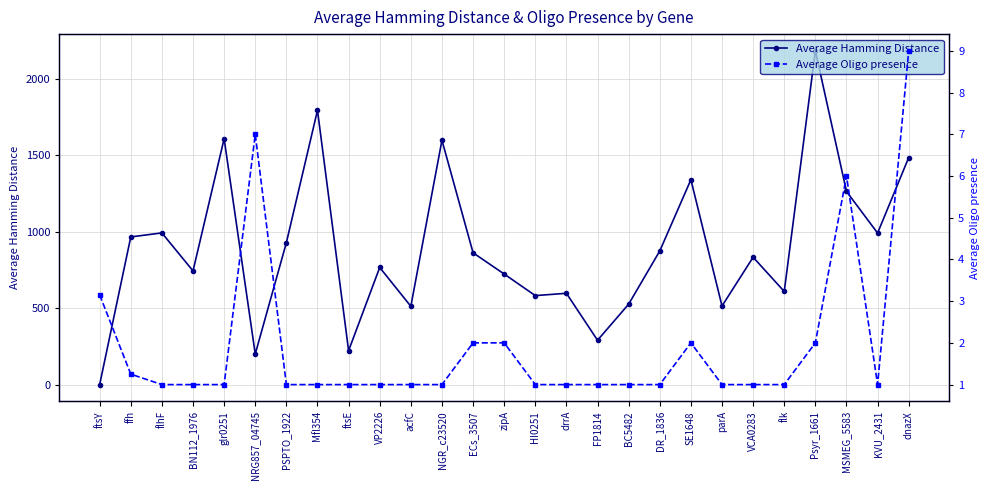

What are all the series names shown in the legend?

Average Hamming Distance, Average Oligo presence